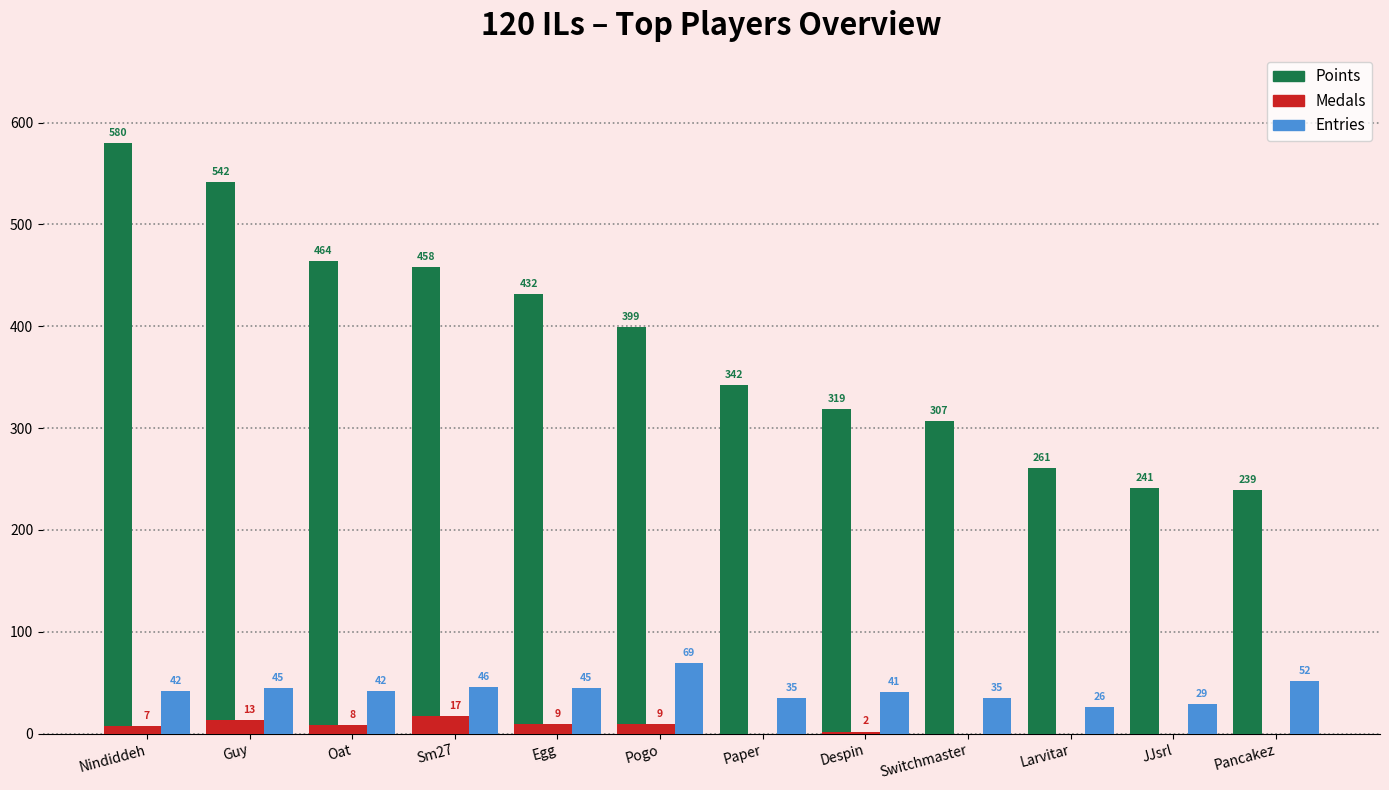

What is the sum of all Points values?

4584